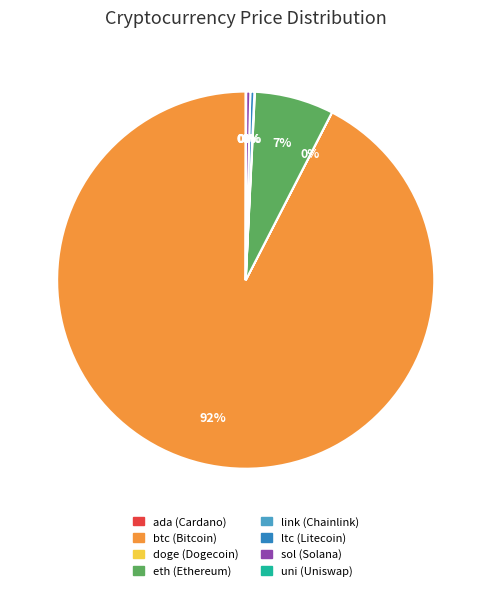

Combined, do btc (Bitcoin) and ltc (Litecoin) account for over 50%?

Yes